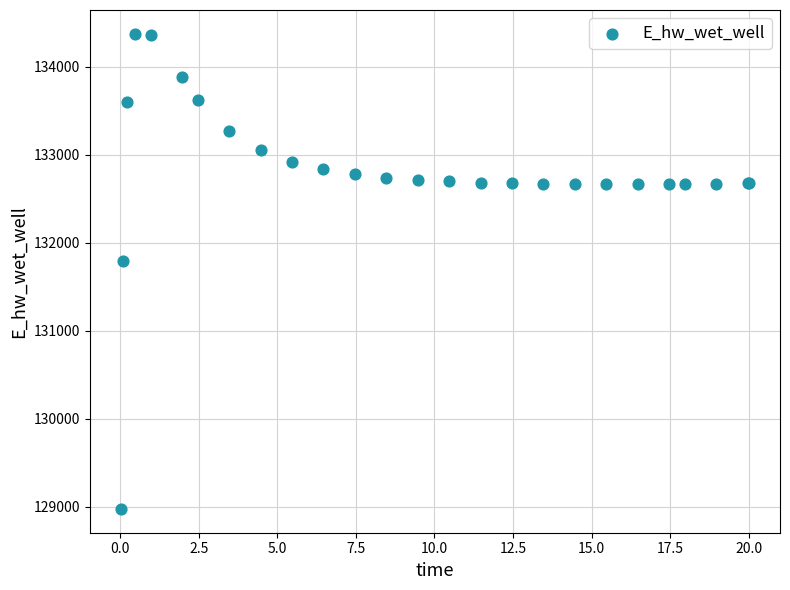

What Y value in the scatter plot is closest to 131674?

131791.2